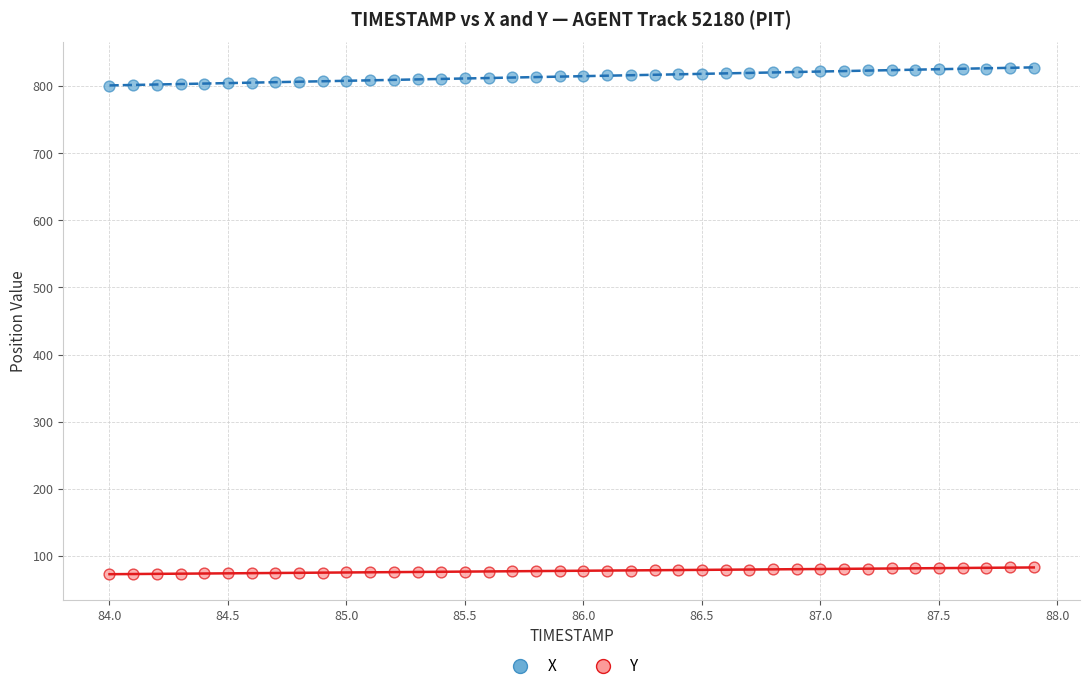

Which series has the largest Y range (max minus min)?

X